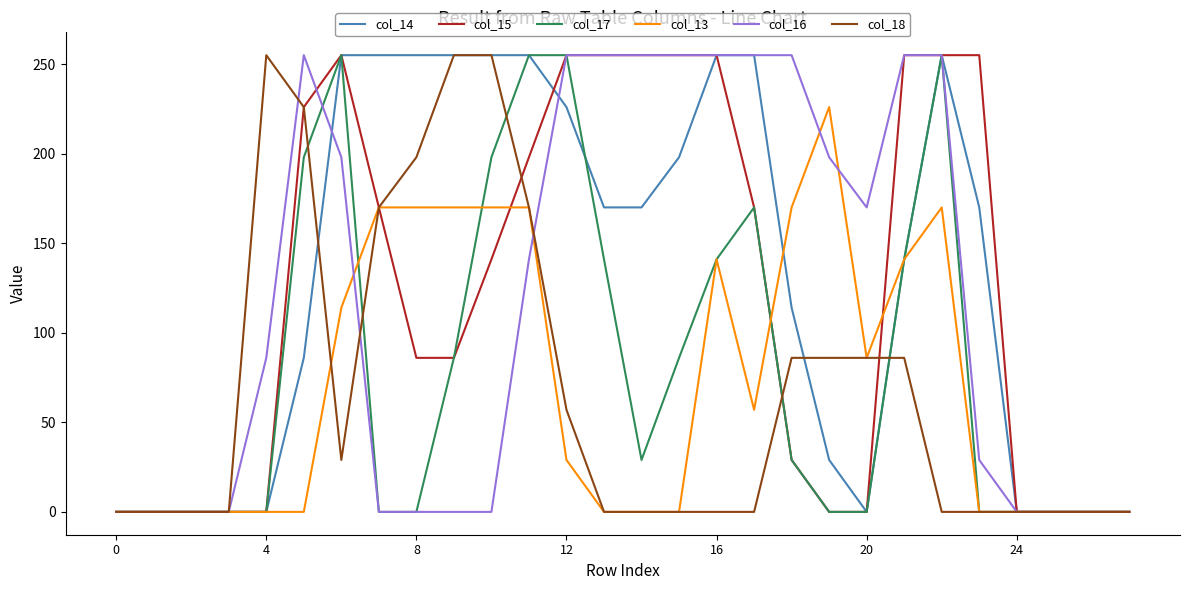

What is the maximum value for col_13?

226